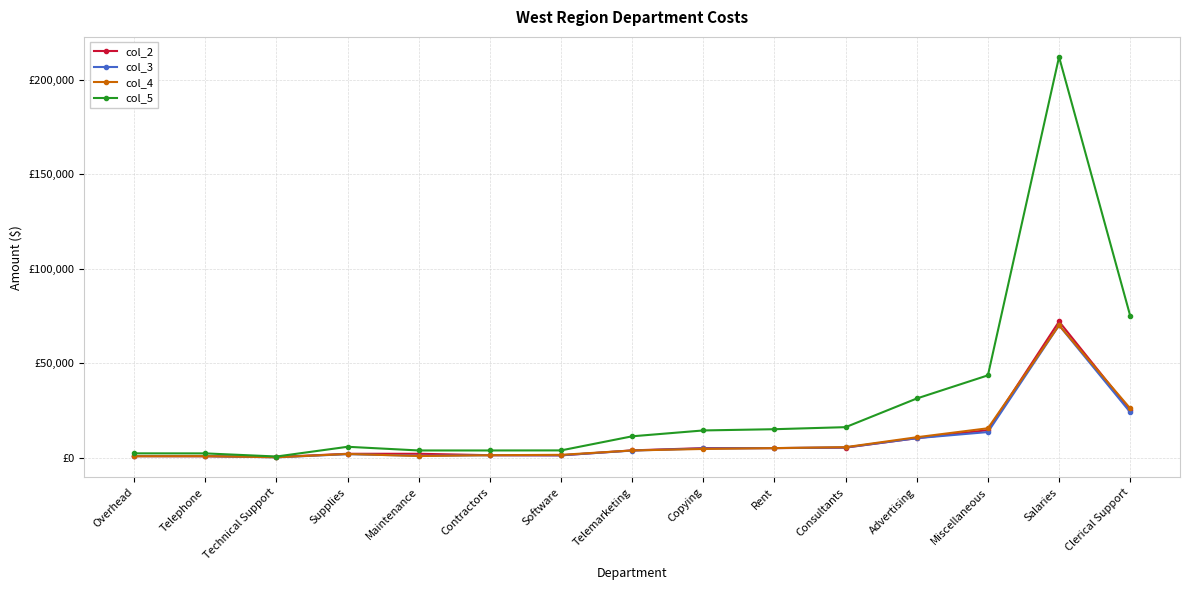

Is this an area chart (filled region under the line)?

No